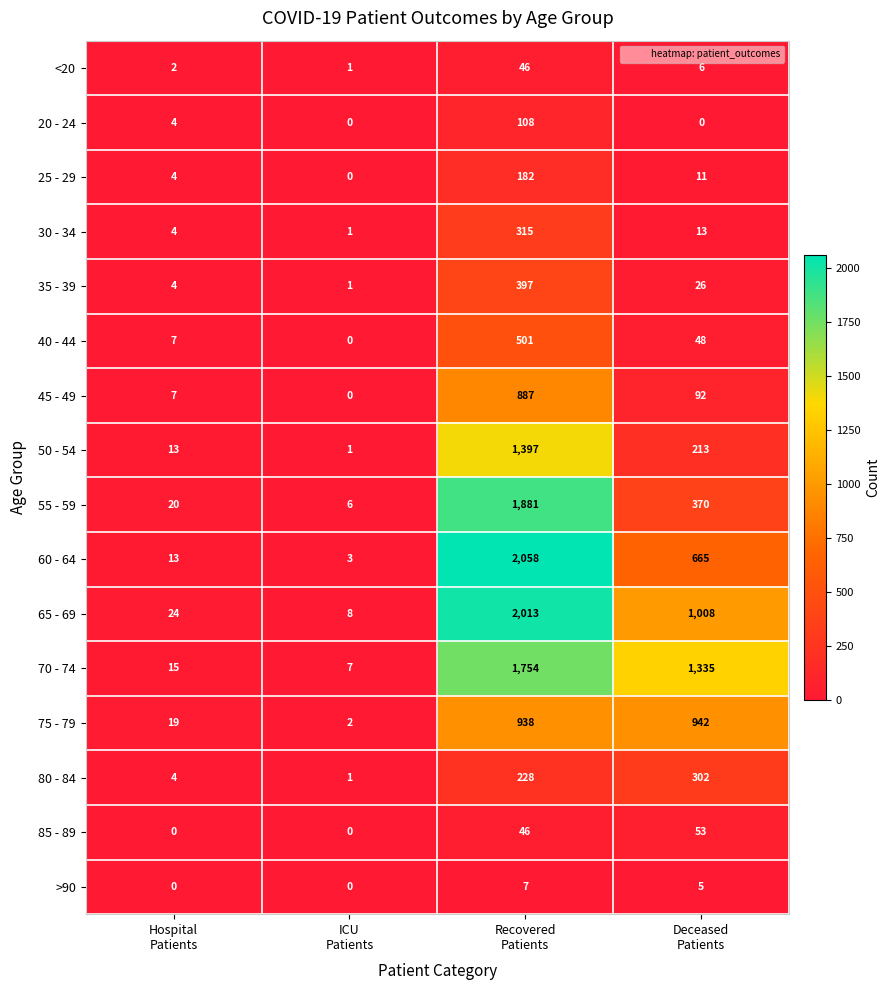

Rank the series by their maximum value, from lowest to highest.

>90, <20, 85 - 89, 20 - 24, 25 - 29, 80 - 84, 30 - 34, 35 - 39, 40 - 44, 45 - 49, 75 - 79, 50 - 54, 70 - 74, 55 - 59, 65 - 69, 60 - 64